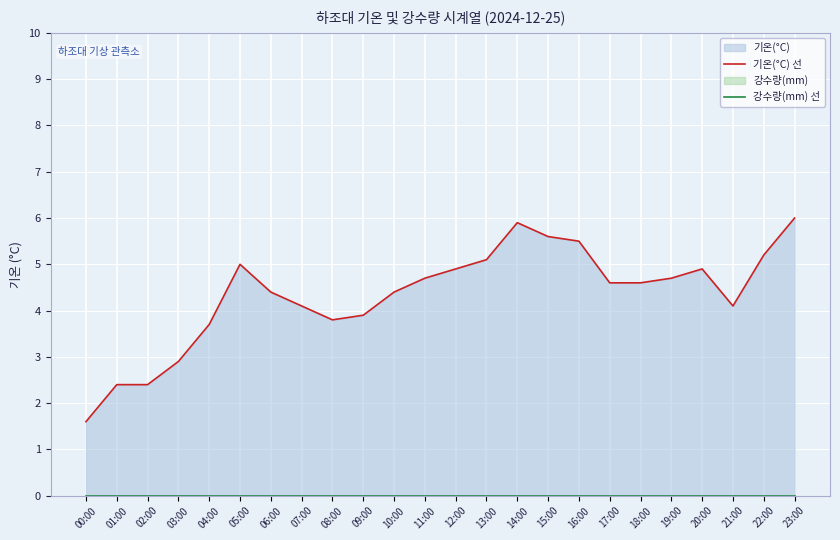

How many interior local valleys does the 기온(°C) 선 series have?

2